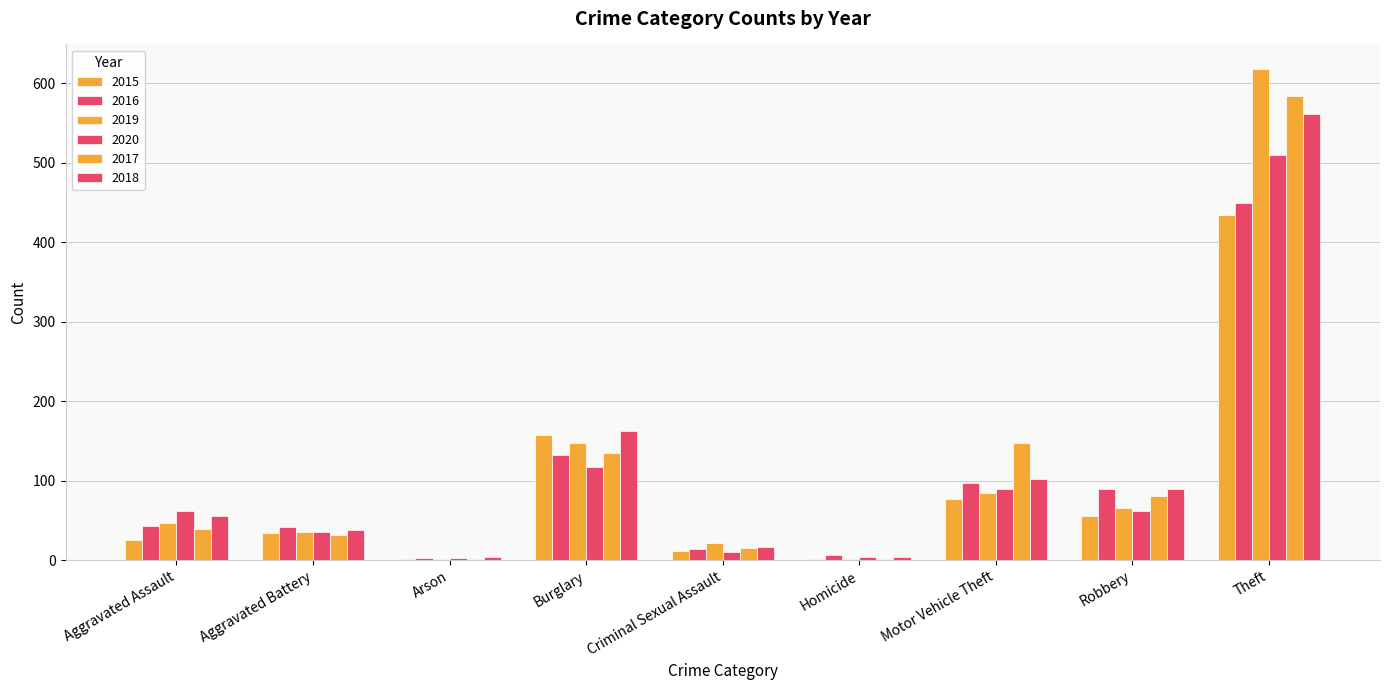

How many data points does each series have?

9